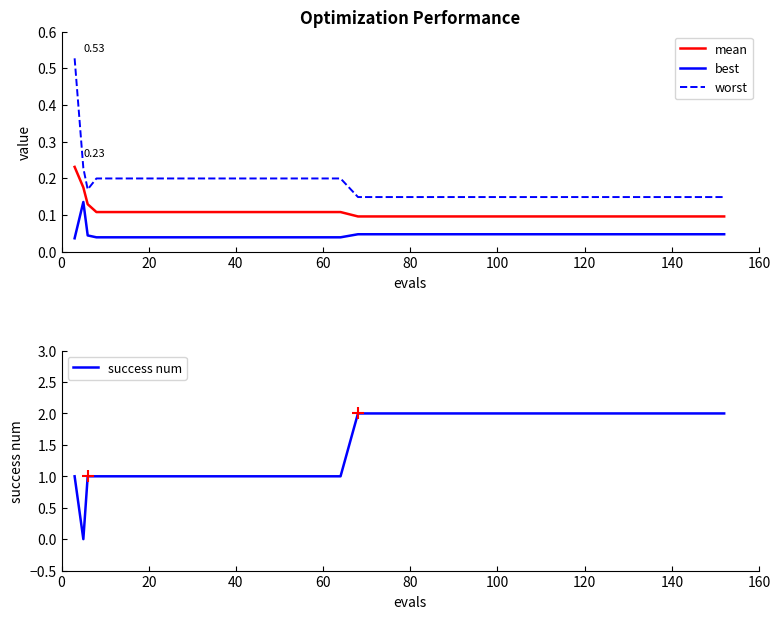

True or false: best and mean intersect in this chart.

False